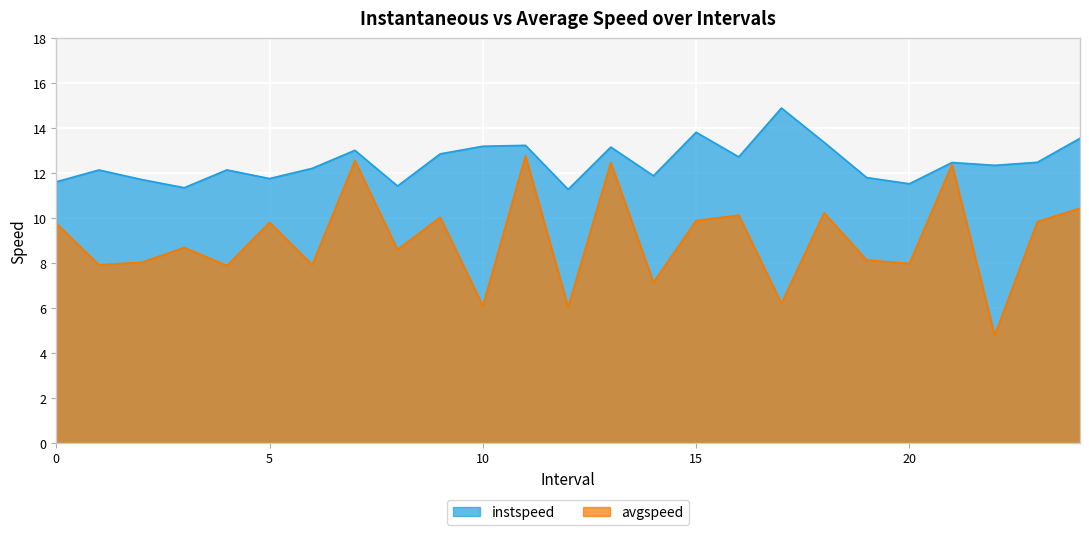

What position from the left is 22.0?

23